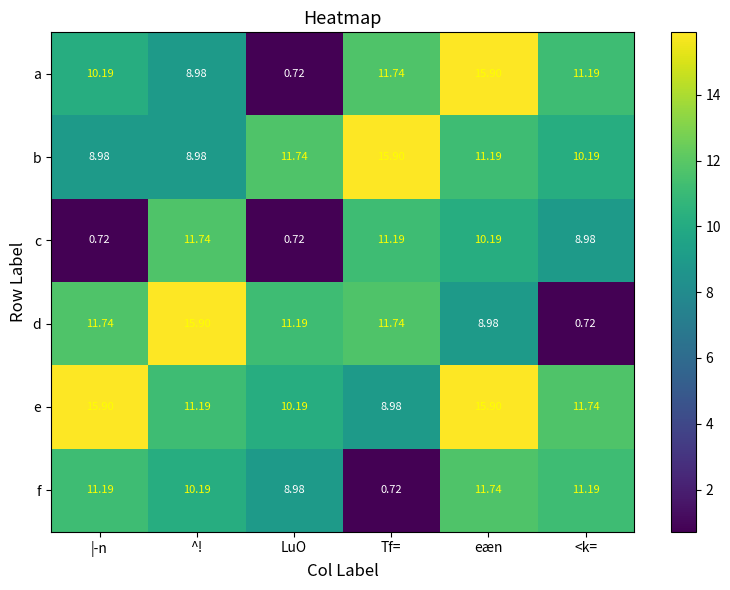

Rank the categories by a value from highest to lowest.

eæn, Tf=, <k=, |-n, ^!, LuO